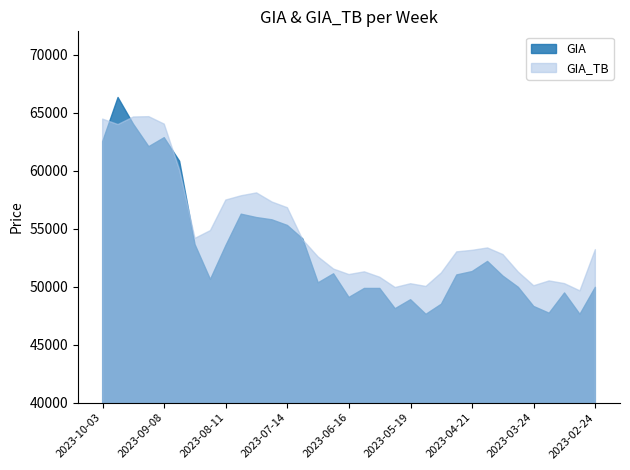

Which category has the lowest value in the GIA series?

2023-05-12